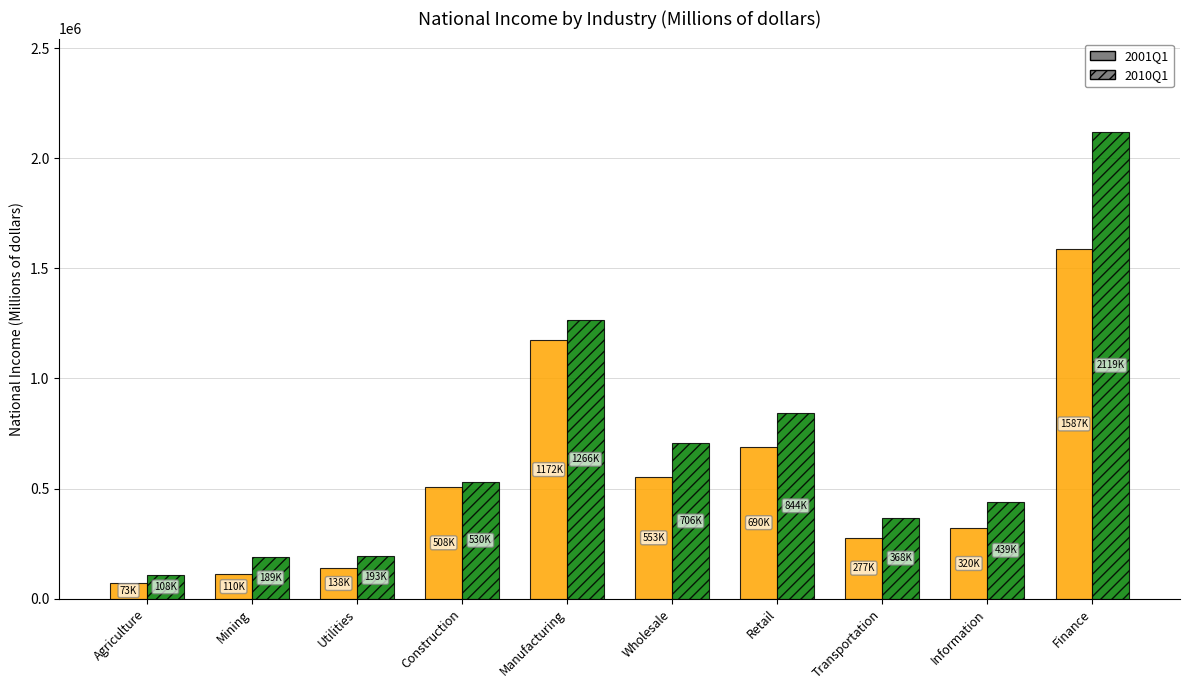

What is the average value of the 2001Q1 series?

543414